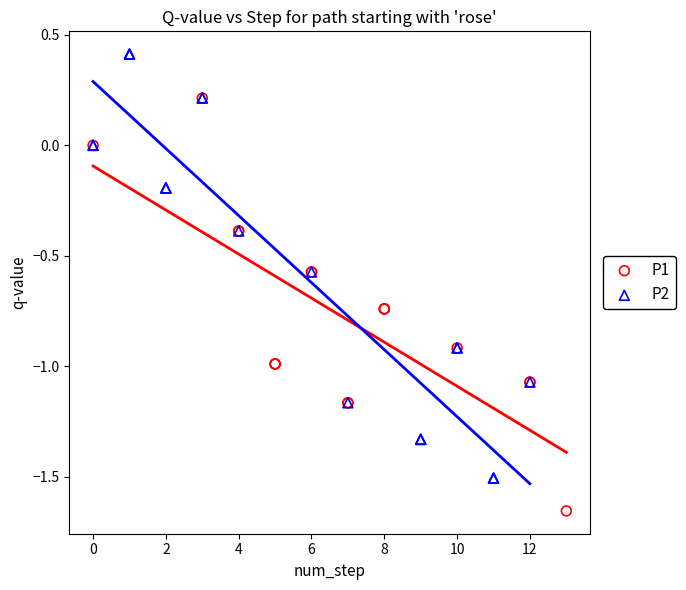

Which series contains the lowest Y value?

P1